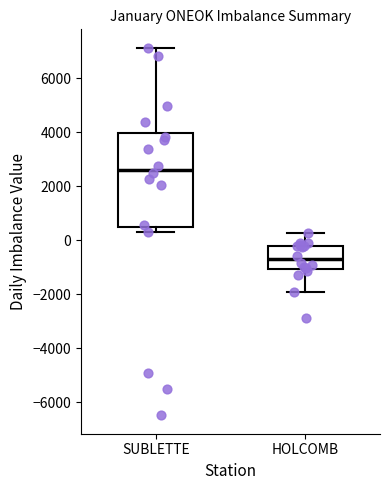

Reading left to right, transcribe this box plot: for each box, give where its median line is, the range the box spans, and where its two whiskers end, as read against the y-axis. The values are not printed on the chart, so give them approximately, as read against the axis.

SUBLETTE: median 2600, box 600 to 4000, whiskers 400 to 7200
HOLCOMB: median -600, box -1000 to -200, whiskers -2000 to 200